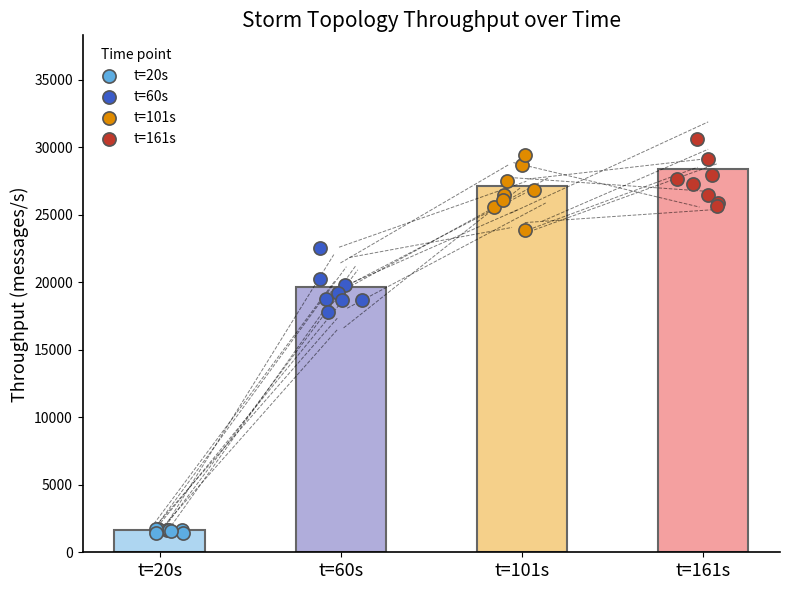

Which series has the largest Y range (max minus min)?

t=101s